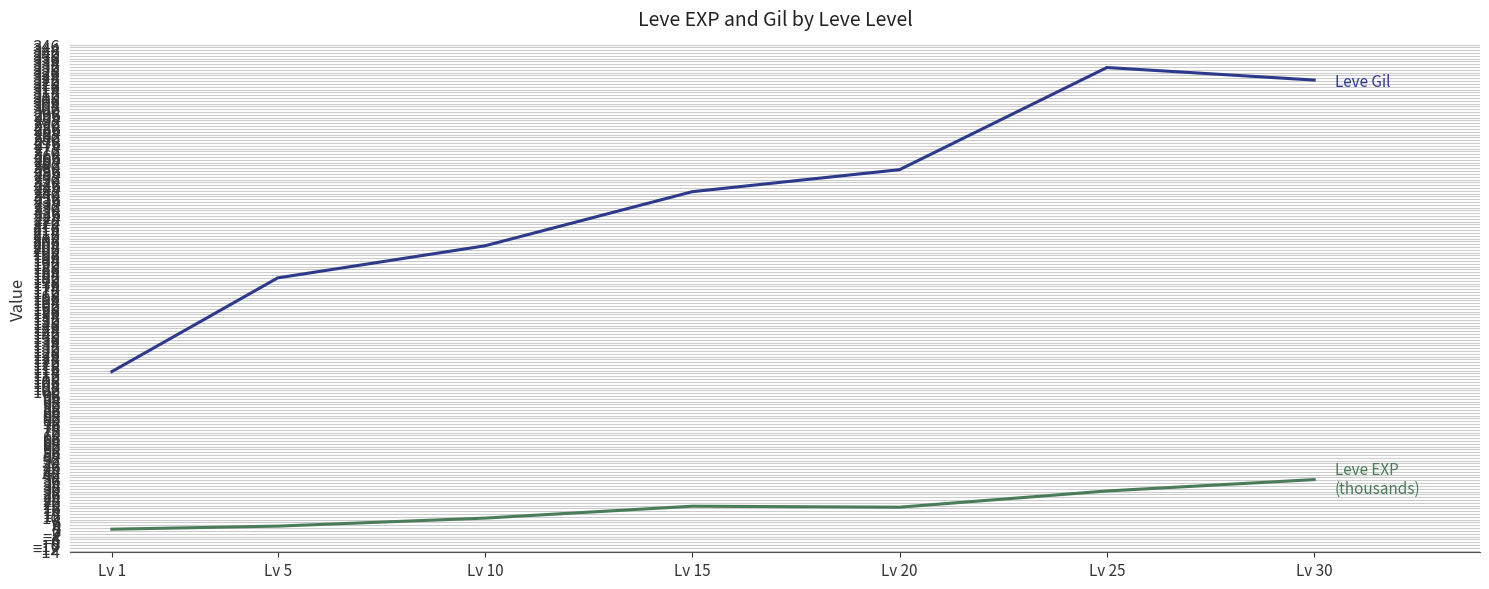

What is the difference between the highest and lowest values at Lv 30?

284.3